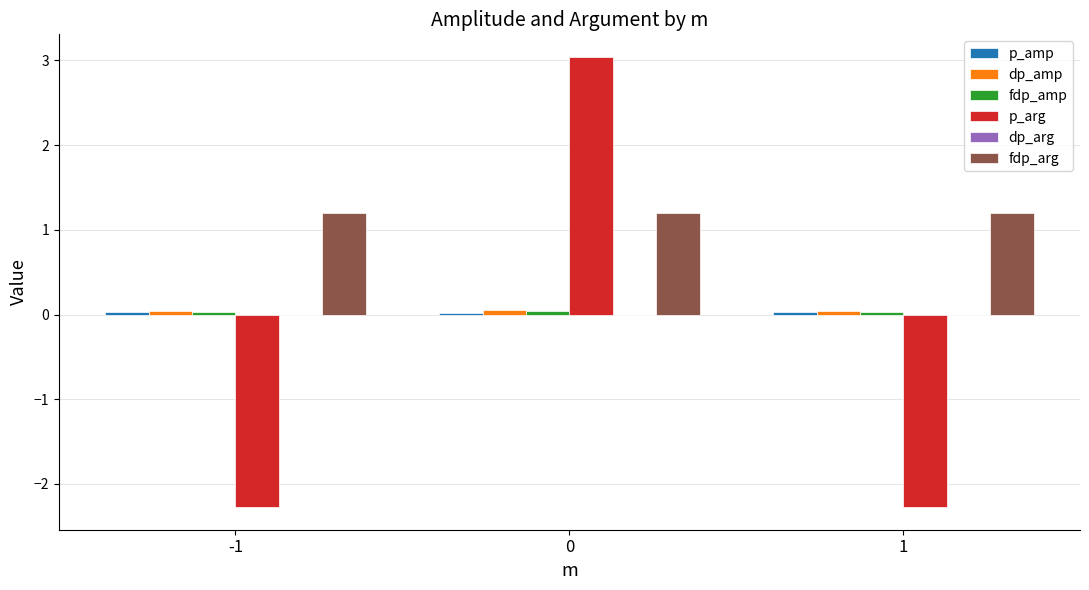

How many data points does each series have?

3